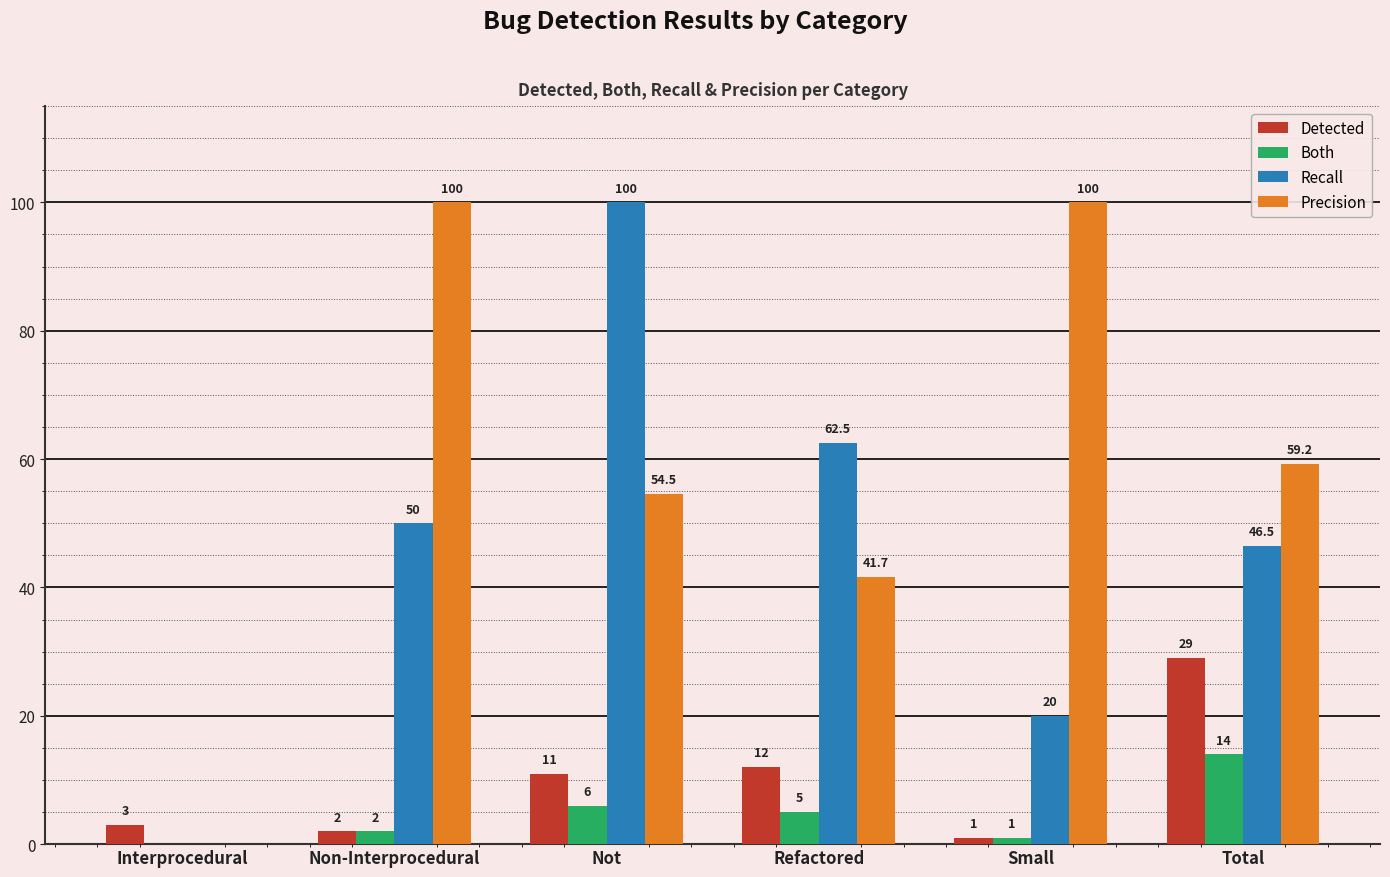

At which category is the sum across all series the highest?

Not